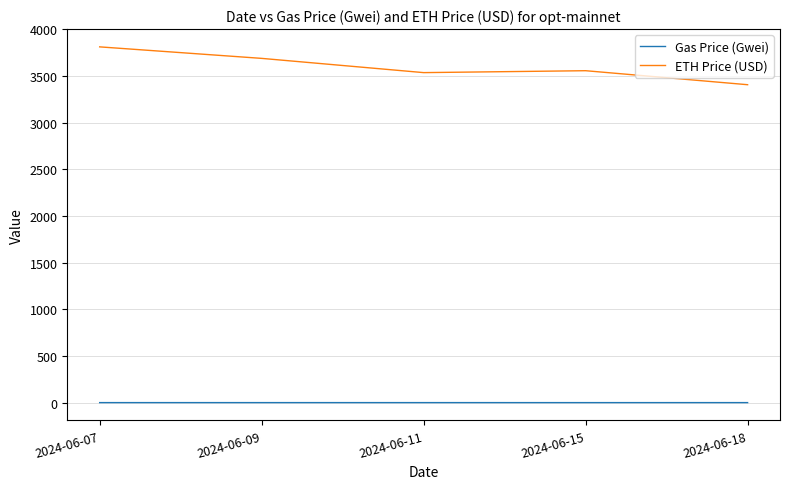

What is the difference between the maximum and minimum values in the Gas Price (Gwei) series?

0.1